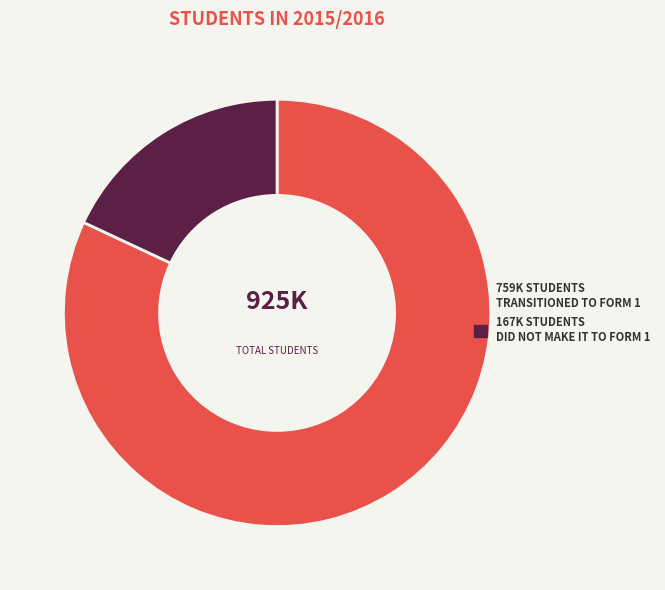

Is it true that 167K STUDENTS DID NOT MAKE IT TO FORM 1 is 13% of the pie?

False